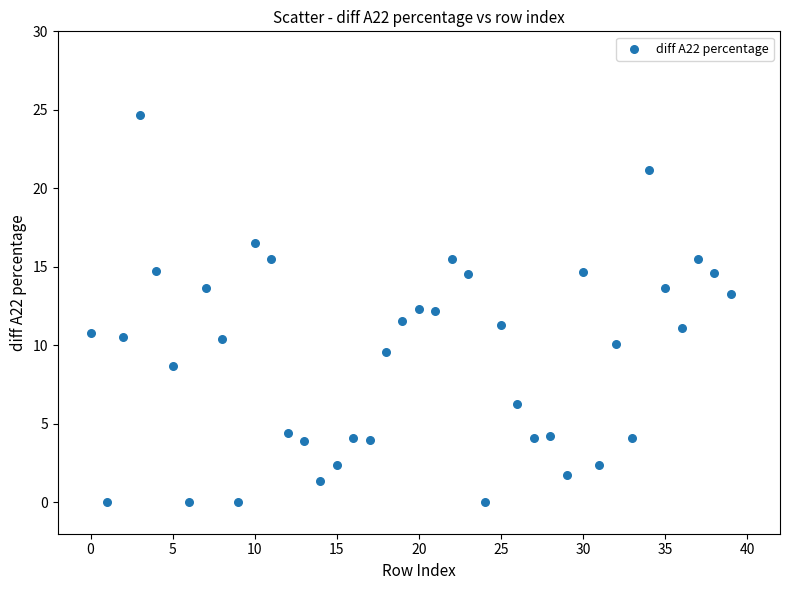

What is the range of Y values (max minus min)?

24.7